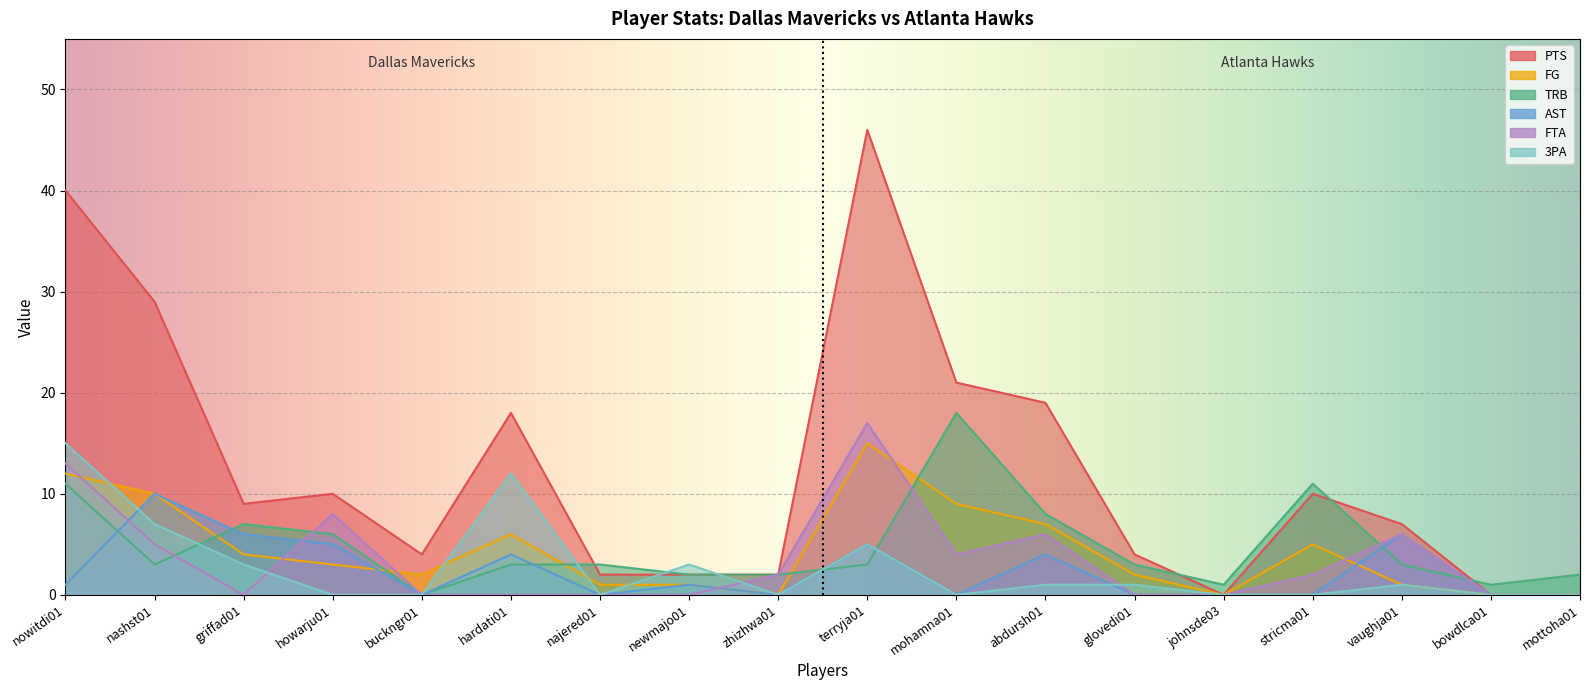

How many lines are shown in the chart?

6